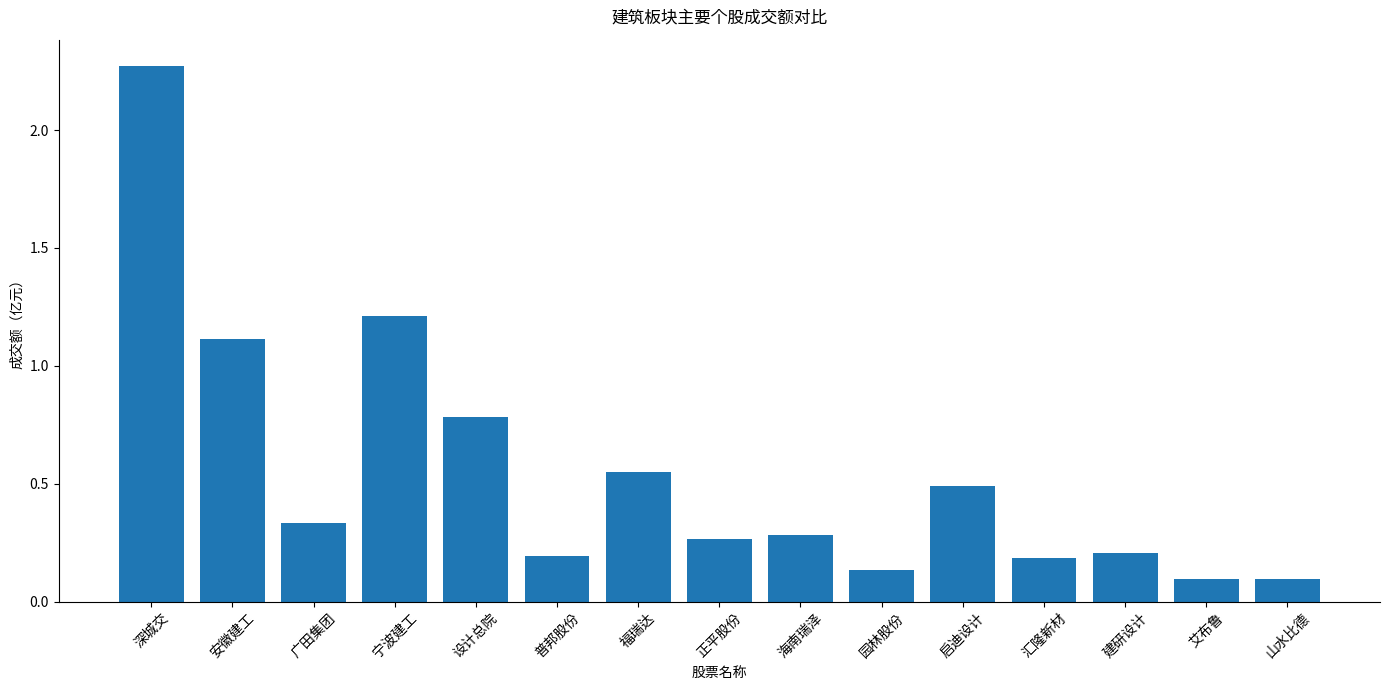

Which category has the highest value across all series?

深城交